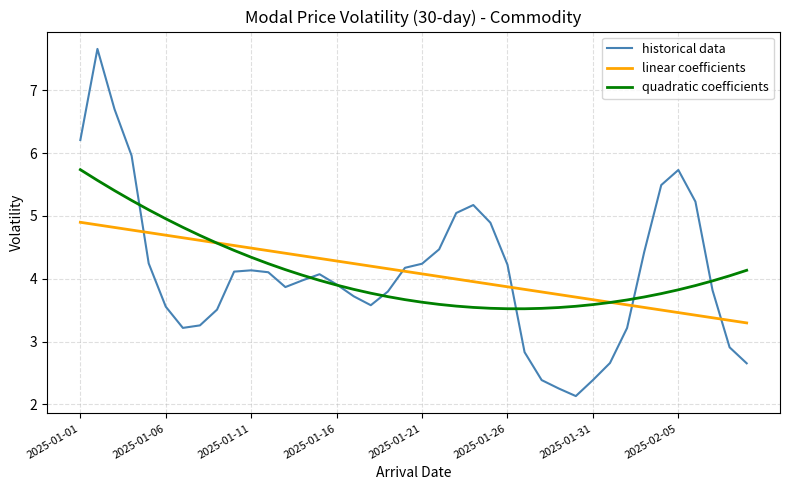

What is the minimum value shown in the chart?

2.1